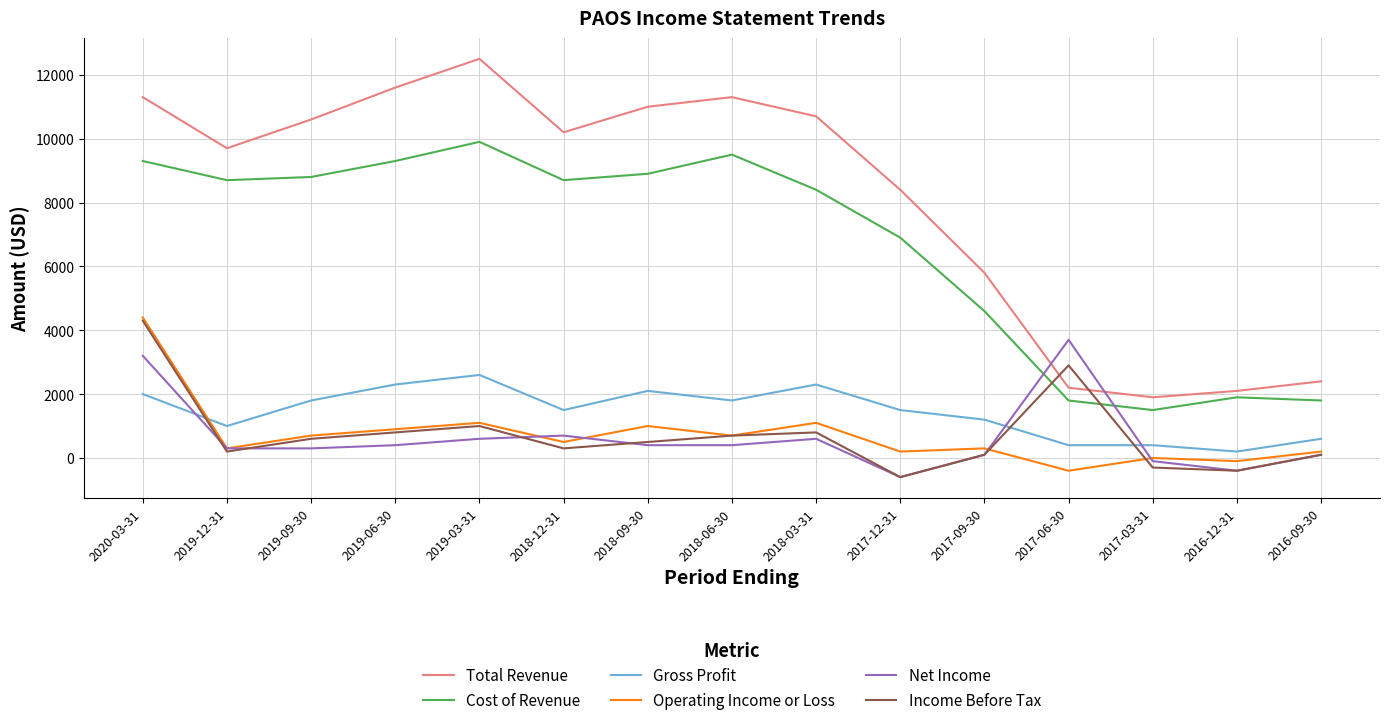

Is the value of Total Revenue at 2017-09-30 greater than the value of Cost of Revenue at 2018-09-30?

No